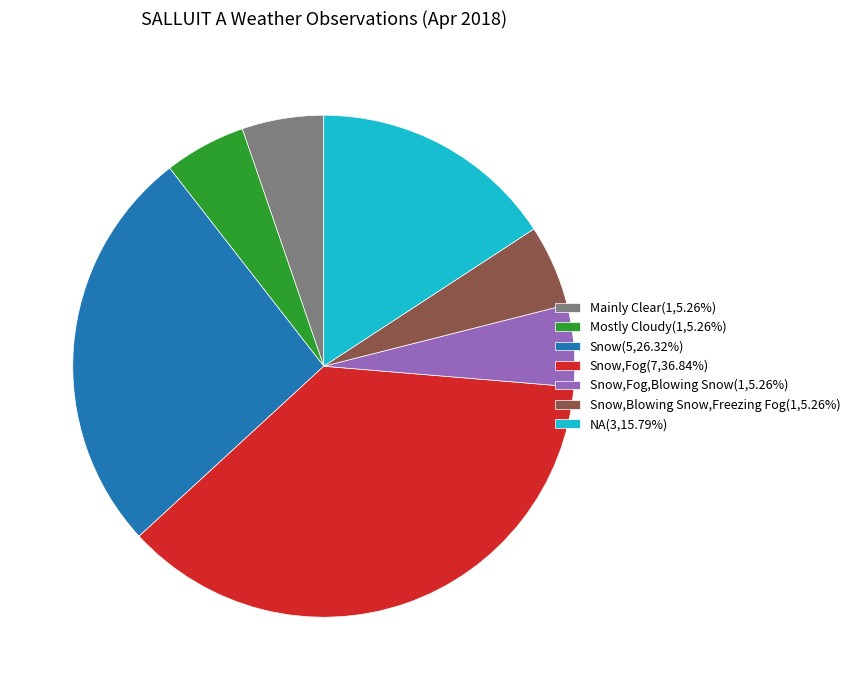

Is there any slice that represents more than half of the pie?

No